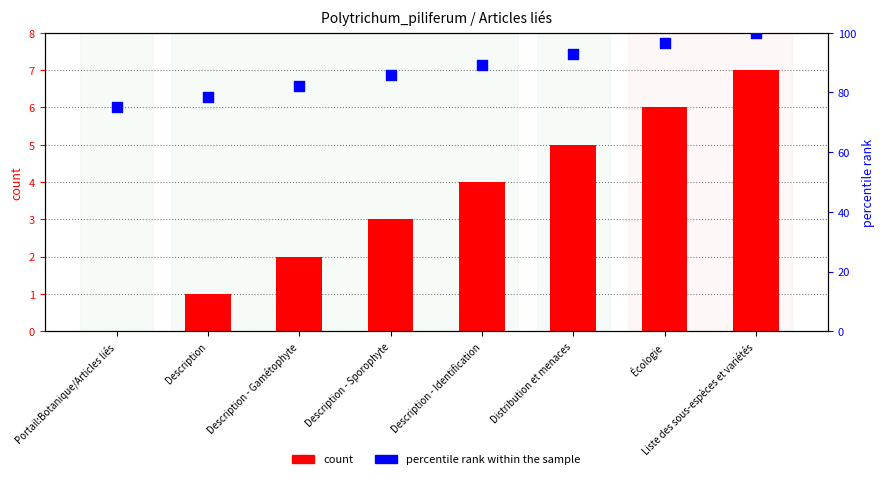

Which series has the largest total across all categories?

percentile rank within the sample